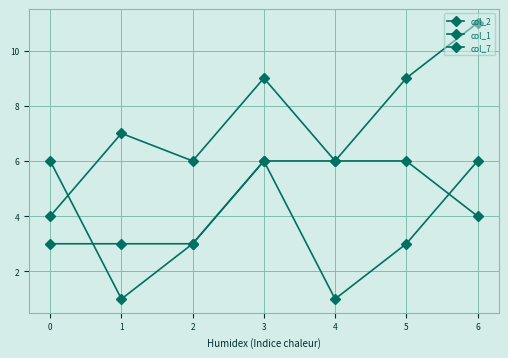

True or false: col_1 and col_7 intersect in this chart.

True